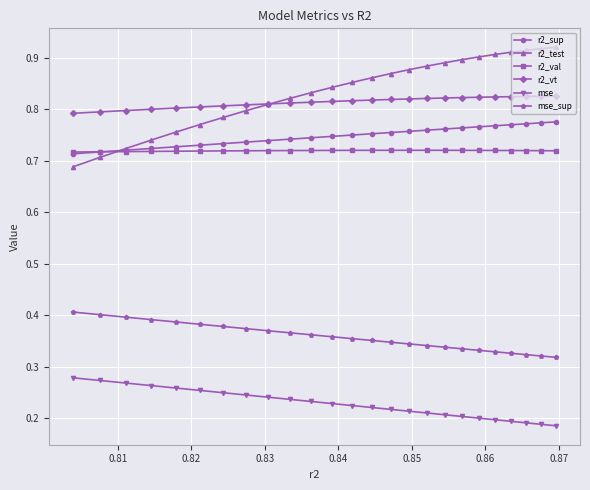

List the series in order of their peak value, highest first.

r2_test, r2_vt, r2_sup, r2_val, mse_sup, mse